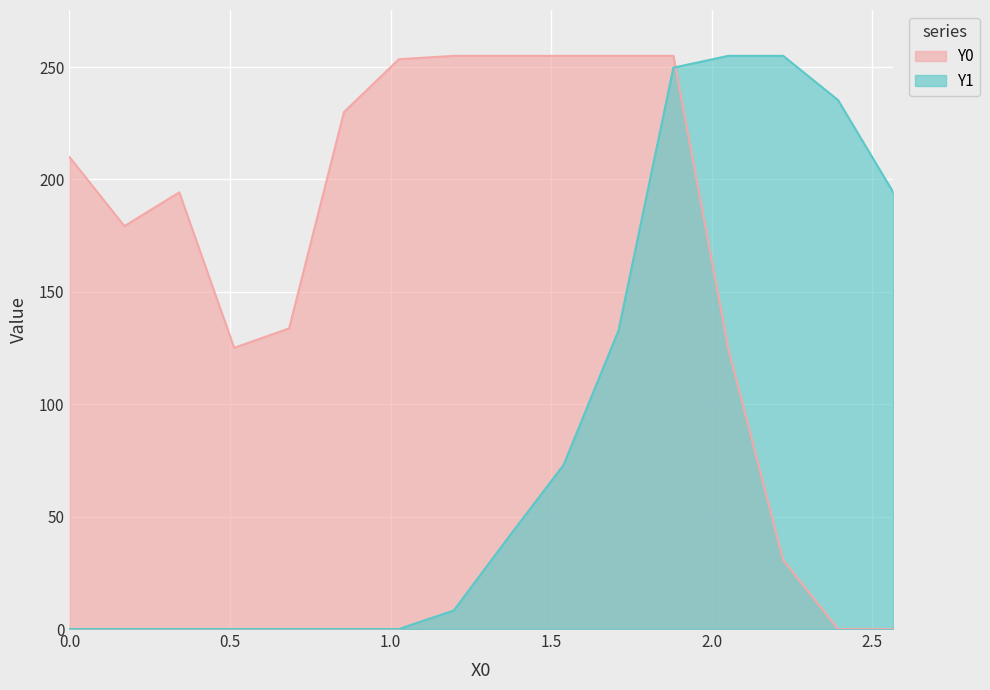

After their last crossing, which series has the higher values: Y1 or Y0?

Y1